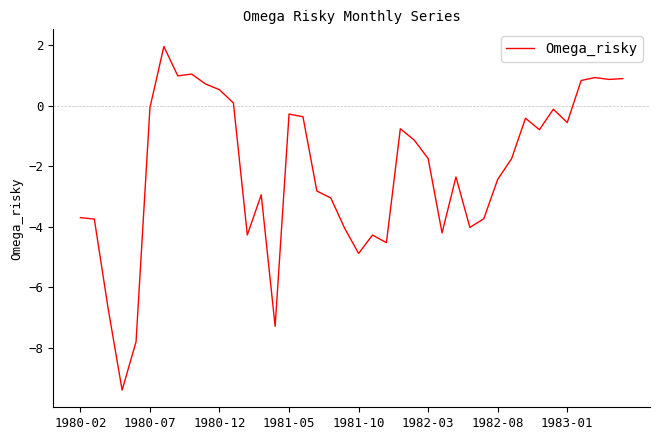

What is the difference between the maximum and minimum values?

11.4